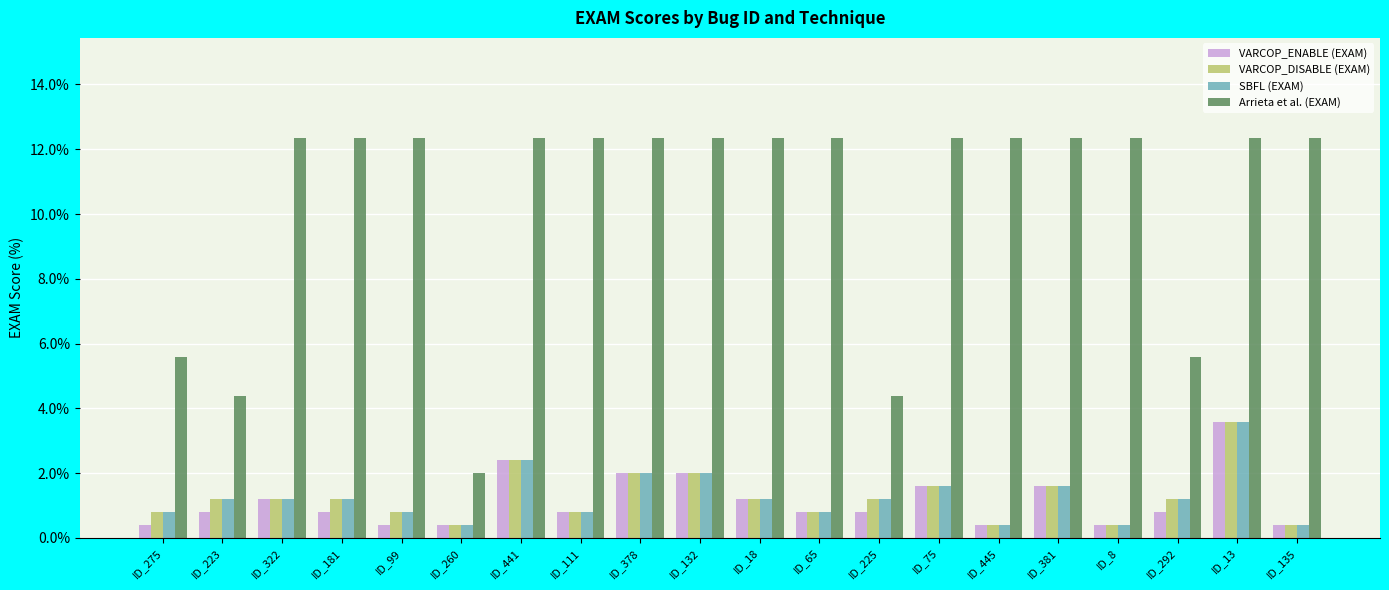

How many groups of bars are there?

20